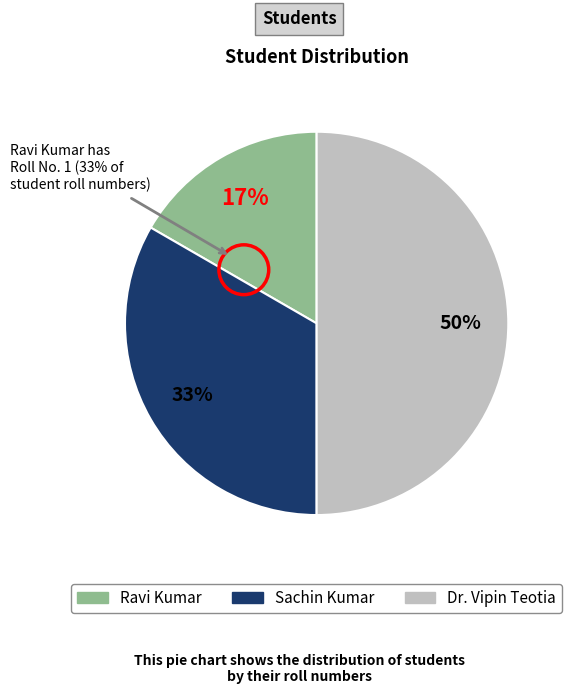

How many segments does this pie chart have?

3